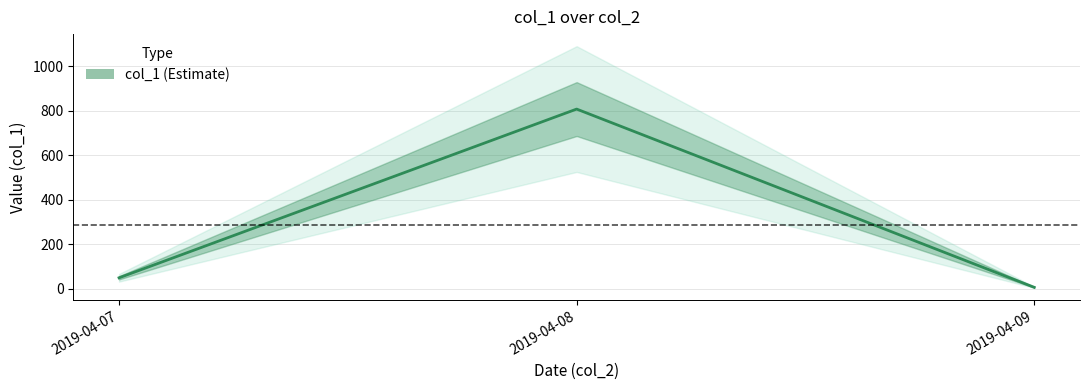

Does the chart display data point markers on the line(s)?

No